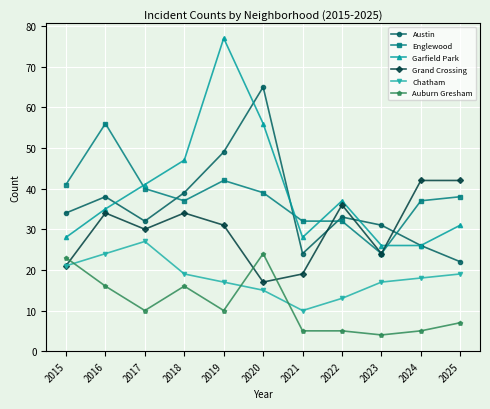

Reading left to right, transcribe all the data shown in this chart.

Austin: 2015=34	2016=38	2017=32	2018=39	2019=49	2020=65	2021=24	2022=33	2023=31	2024=26	2025=22
Englewood: 2015=41	2016=56	2017=40	2018=37	2019=42	2020=39	2021=32	2022=32	2023=24	2024=37	2025=38
Garfield Park: 2015=28	2016=35	2017=41	2018=47	2019=77	2020=56	2021=28	2022=37	2023=26	2024=26	2025=31
Grand Crossing: 2015=21	2016=34	2017=30	2018=34	2019=31	2020=17	2021=19	2022=36	2023=24	2024=42	2025=42
Chatham: 2015=21	2016=24	2017=27	2018=19	2019=17	2020=15	2021=10	2022=13	2023=17	2024=18	2025=19
Auburn Gresham: 2015=23	2016=16	2017=10	2018=16	2019=10	2020=24	2021=5	2022=5	2023=4	2024=5	2025=7